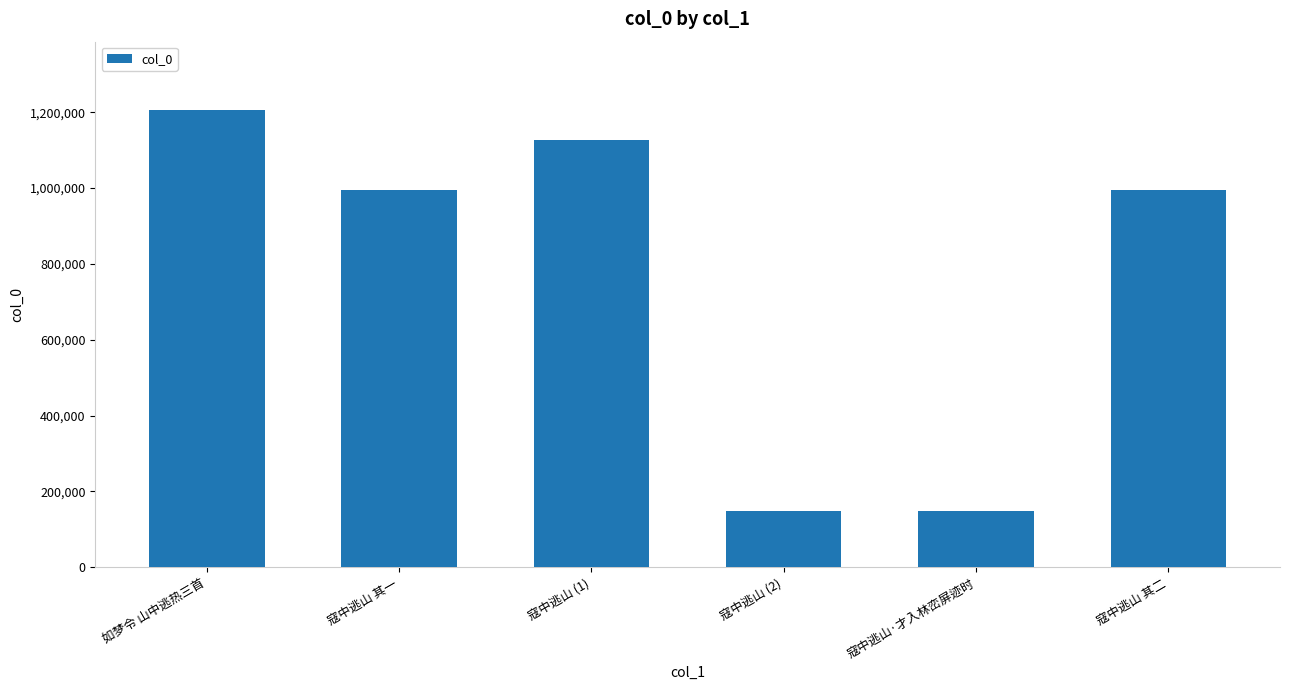

Read the value at 寇中逃山·才入林峦屏迹时.

148121